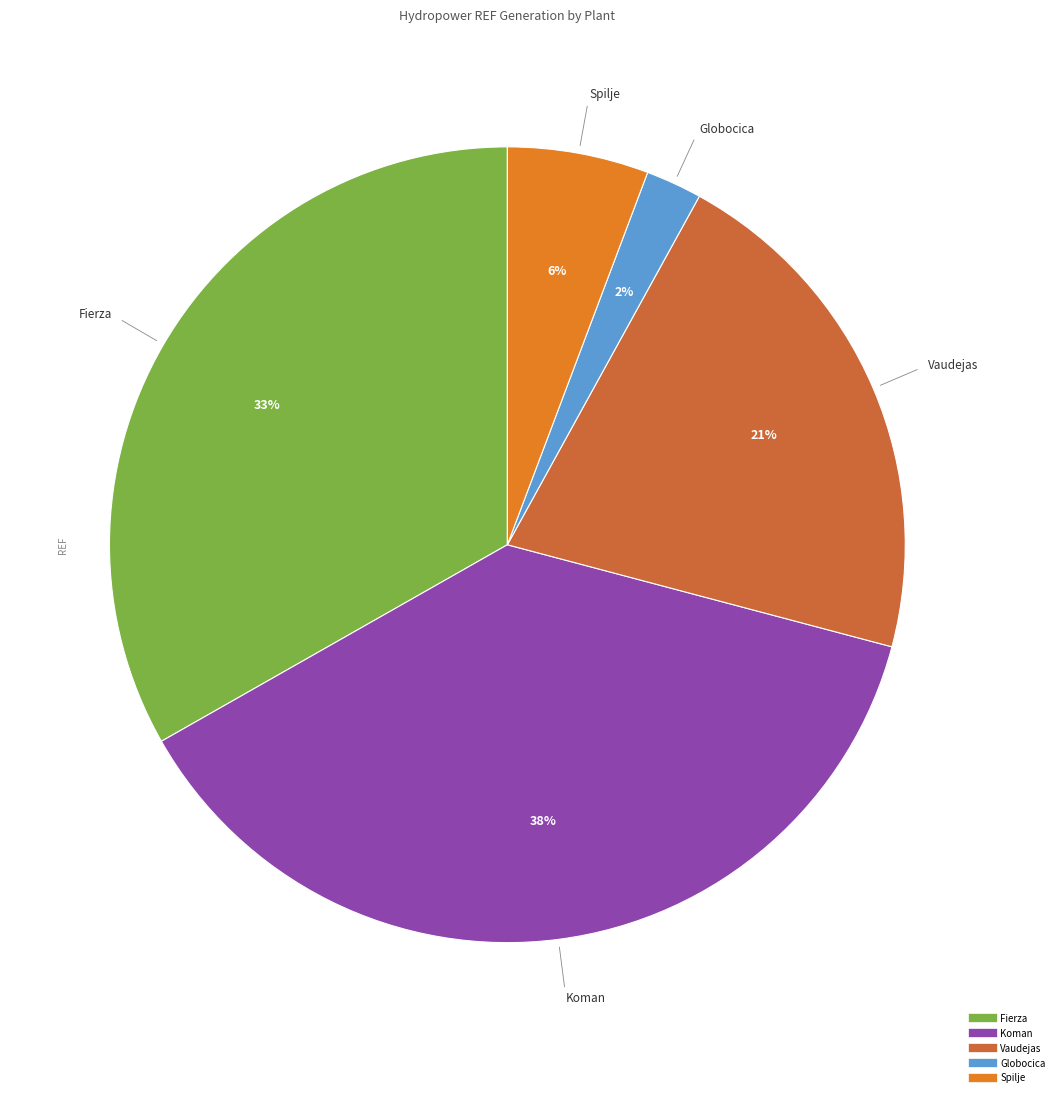

How many segments does this pie chart have?

5